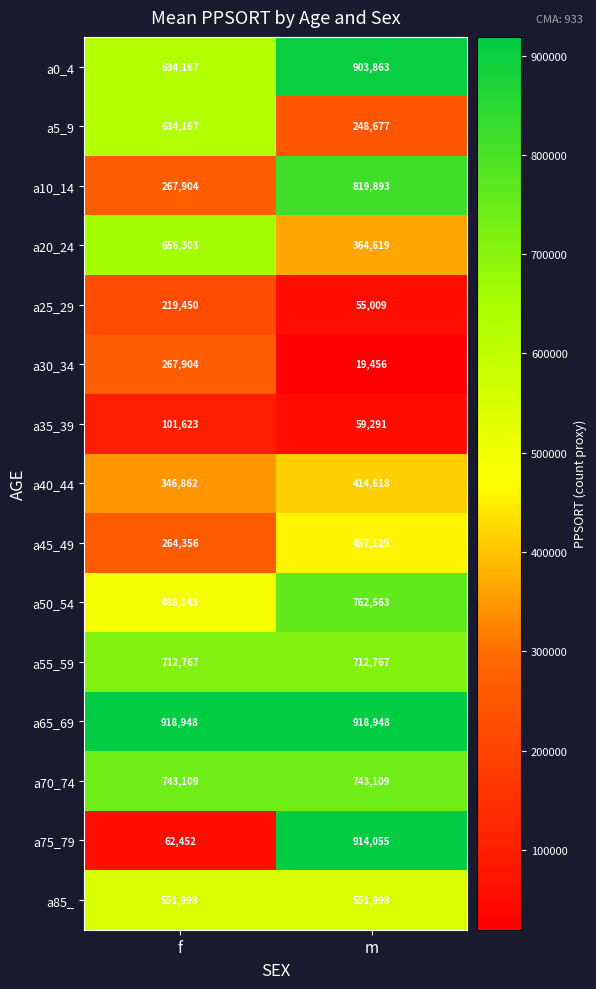

List the labels in order of a0_4 value, largest first.

m, f